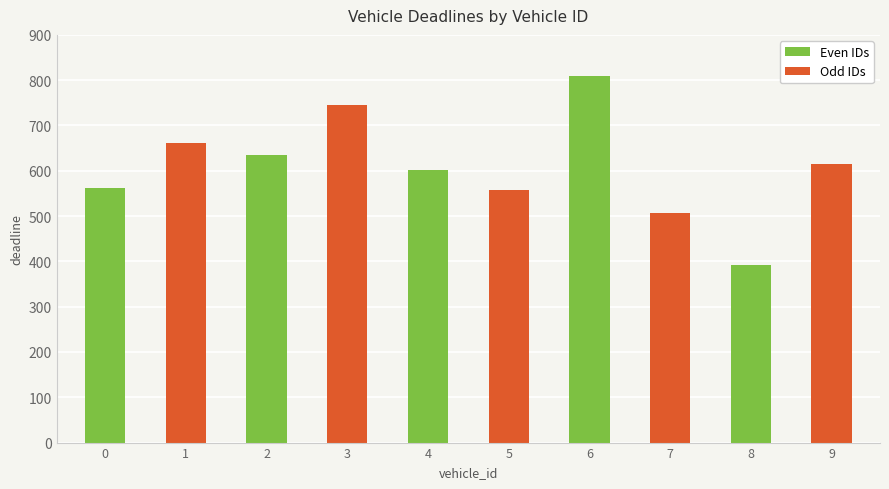

Is it true that the value at 2 is 1023?

False